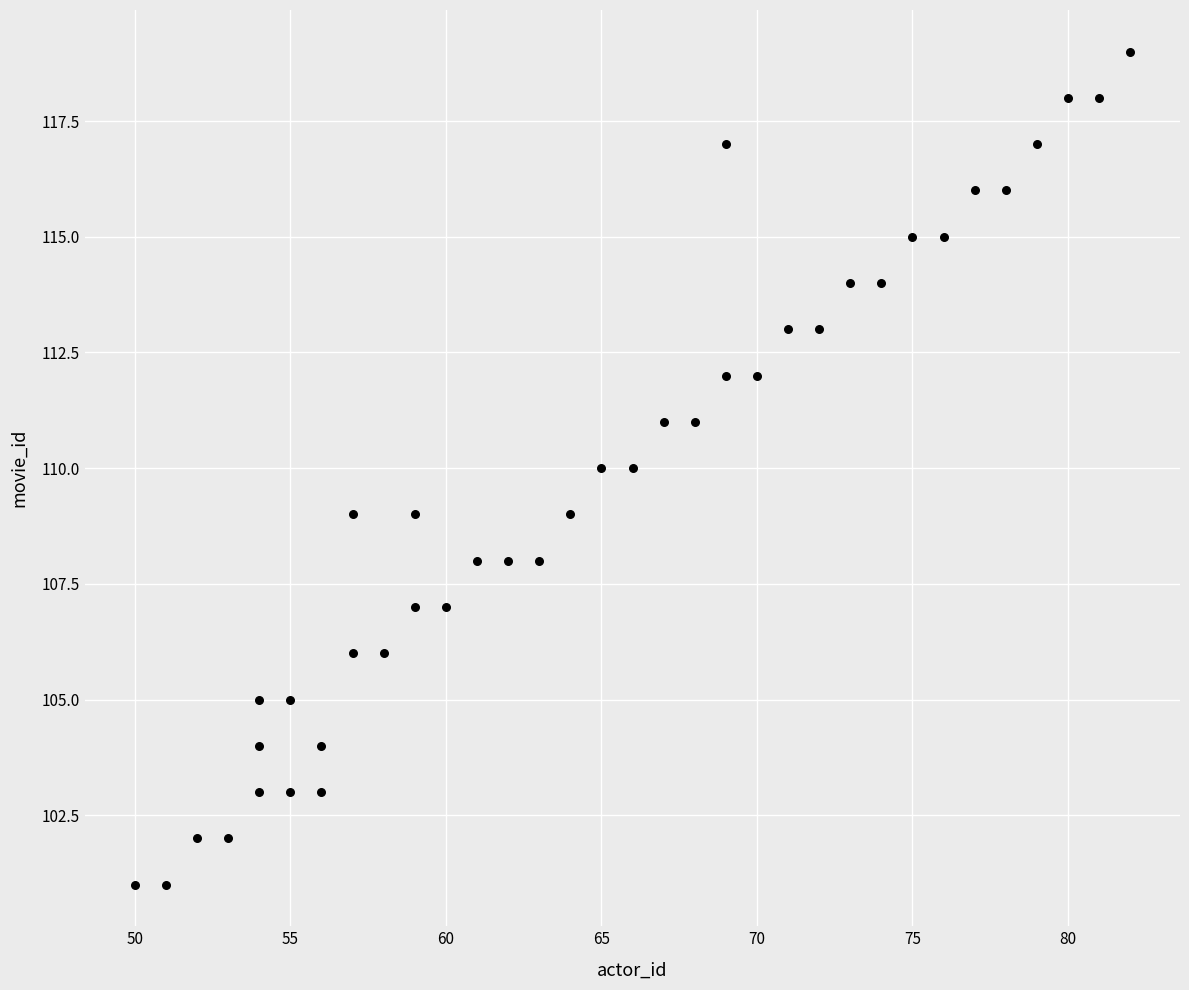

What is the range of Y values (max minus min)?

18